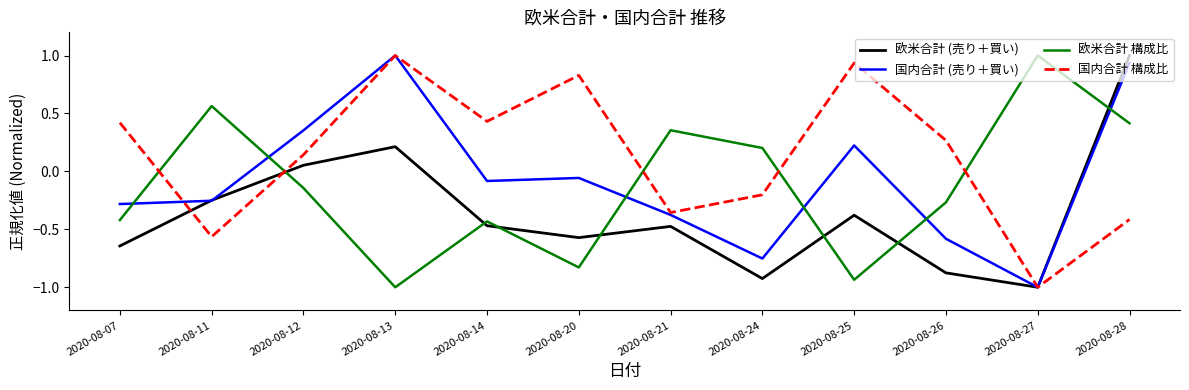

Is the value of 国内合計 構成比 at 2020-08-14 greater than the value of 国内合計 (売り＋買い) at 2020-08-13?

No